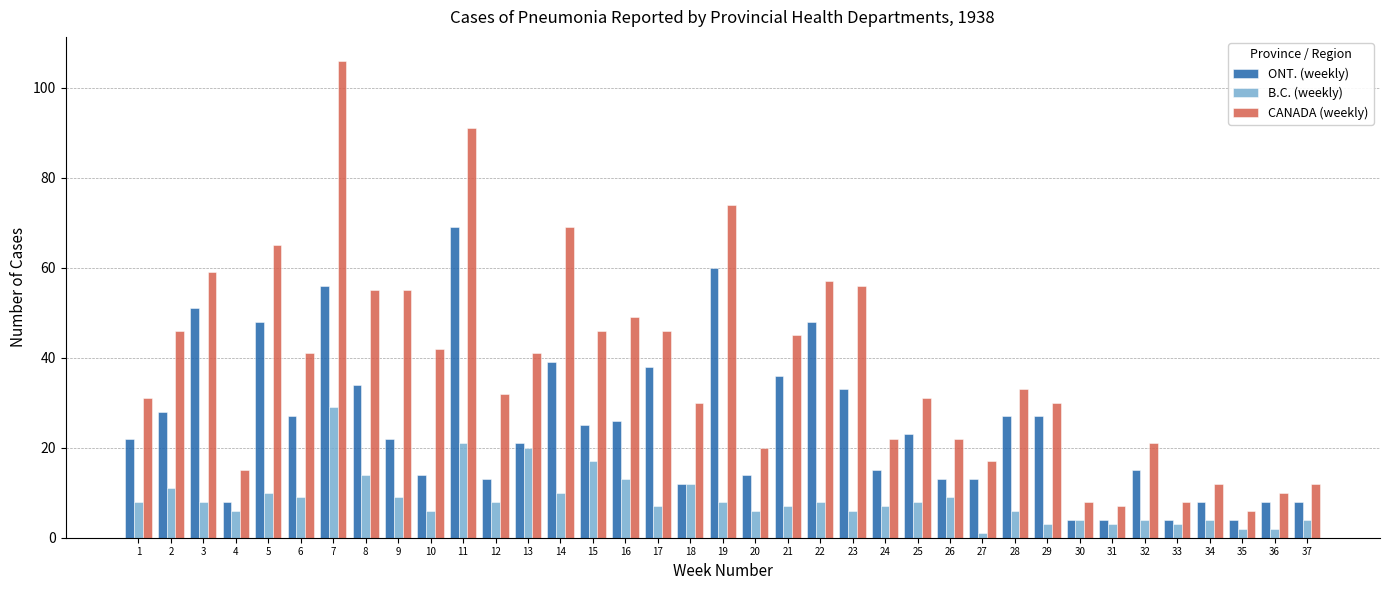

What is the lowest value of the B.C. (weekly) series?

1